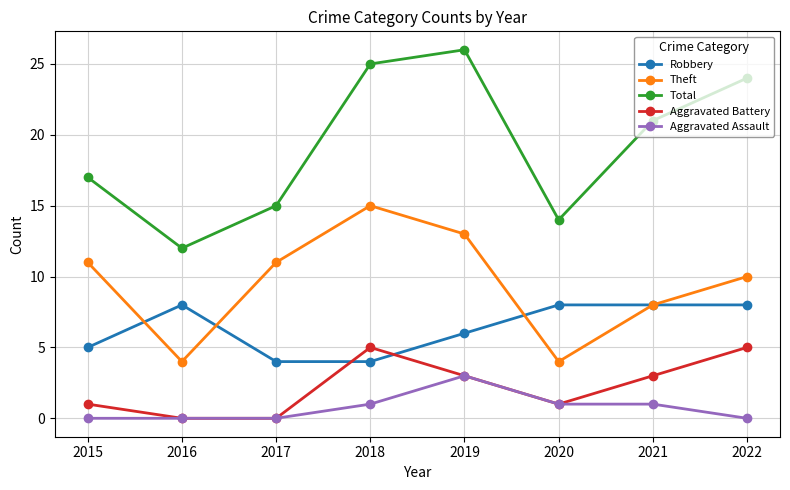

List the series in order of their peak value, highest first.

Total, Theft, Robbery, Aggravated Battery, Aggravated Assault